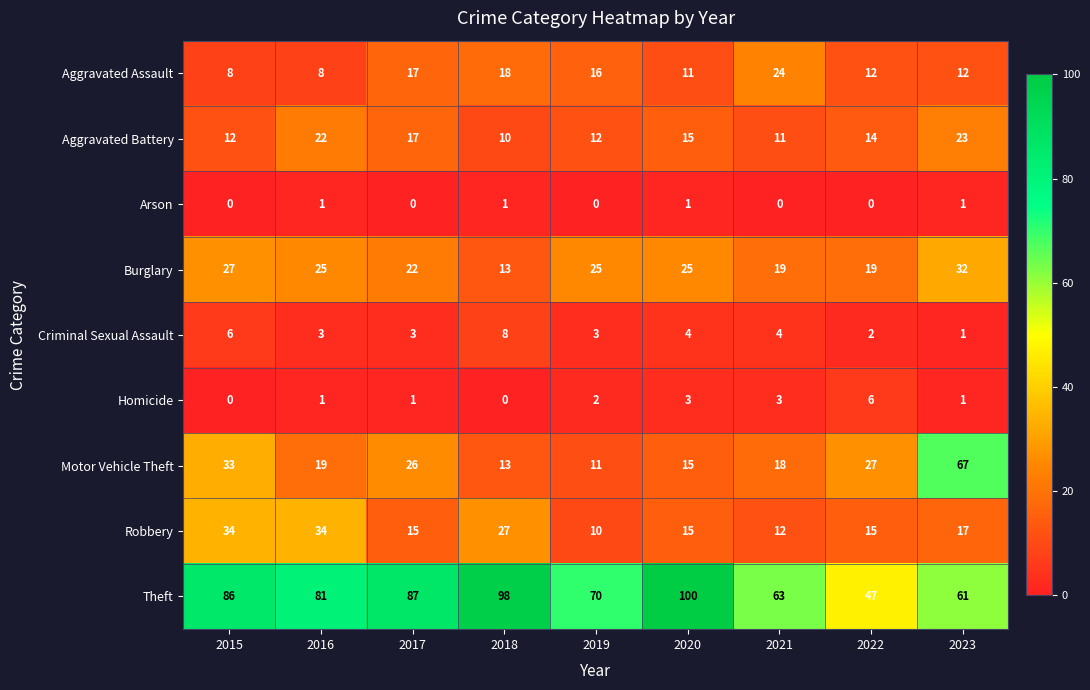

At which category is the sum across all series the highest?

2023